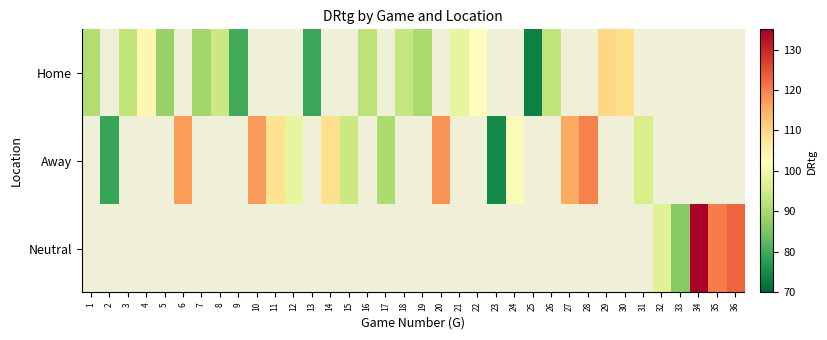

The Away series shows 198.0 at 27. True or false?

False